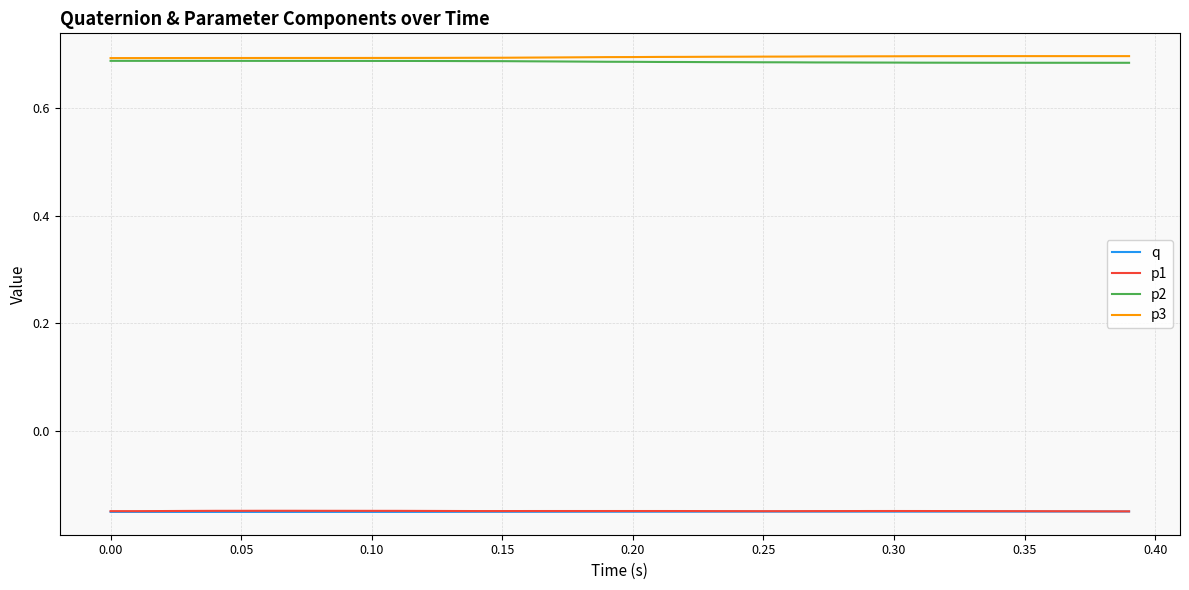

True or false: p2 and q intersect in this chart.

False